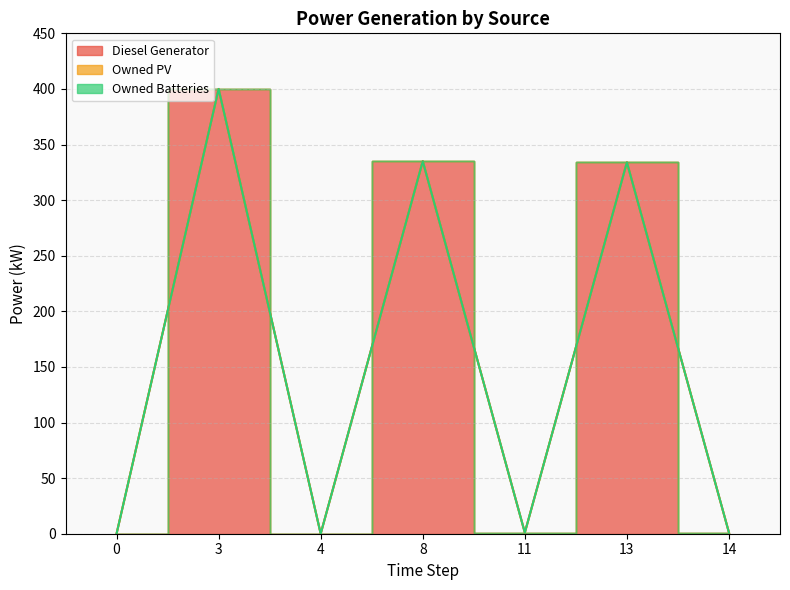

How many values in the Diesel Generator series are below 1?

3